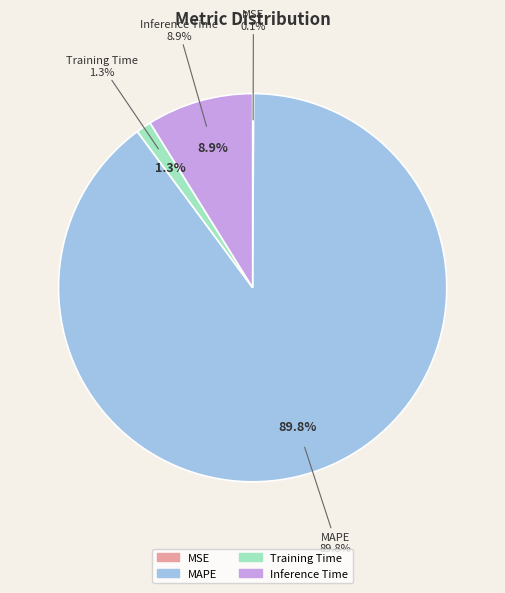

Does MAPE account for over 50% of the chart?

Yes